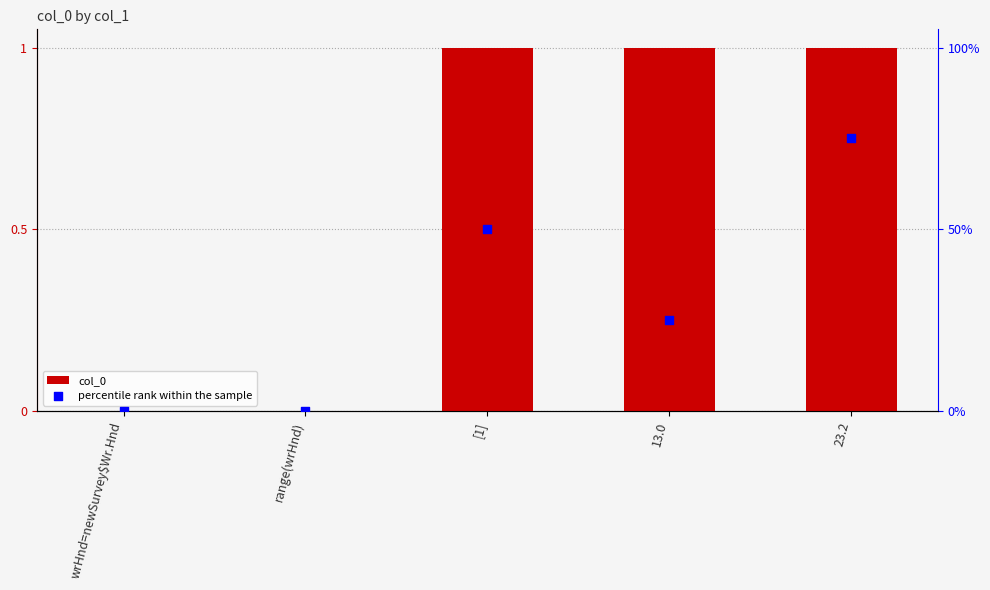

Is the value of percentile rank within the sample at 13.0 greater than the value of col_0 at 13.0?

No